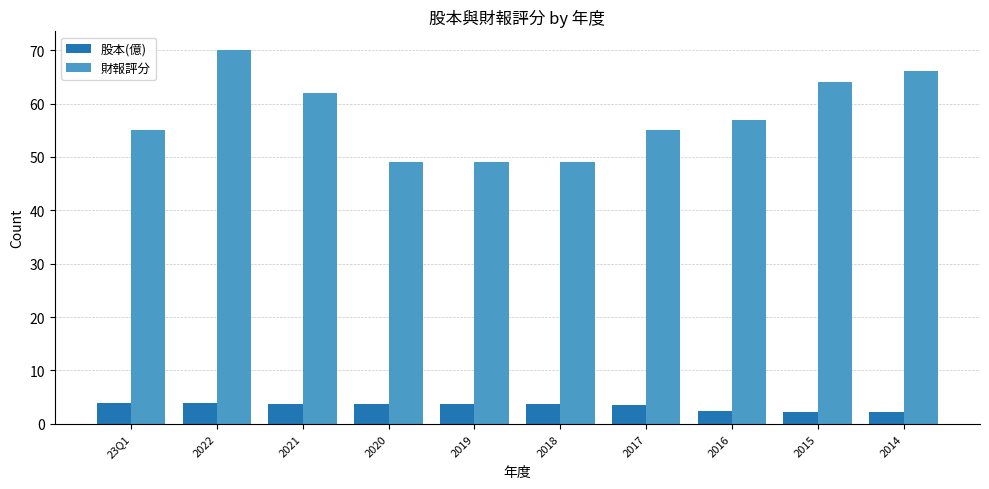

What position from the right is 2015?

2